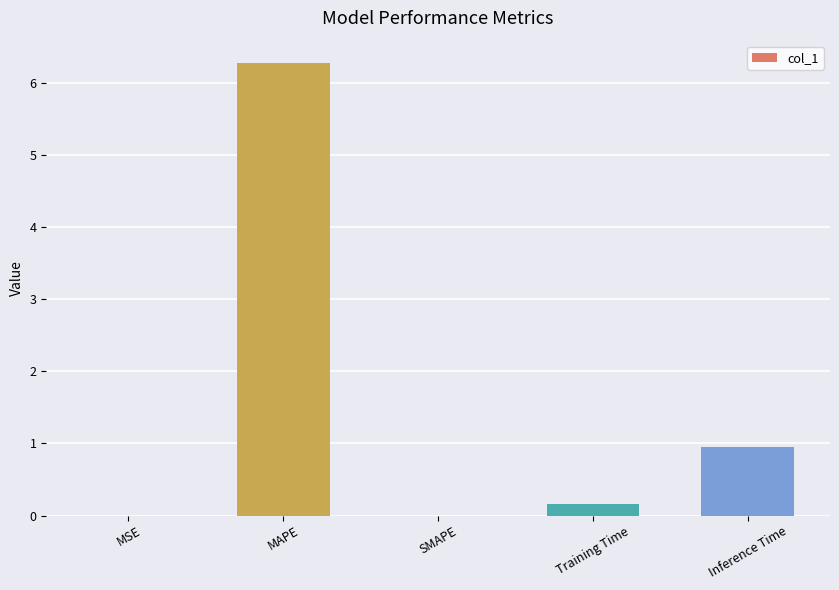

Which category has the highest value across all series?

MAPE